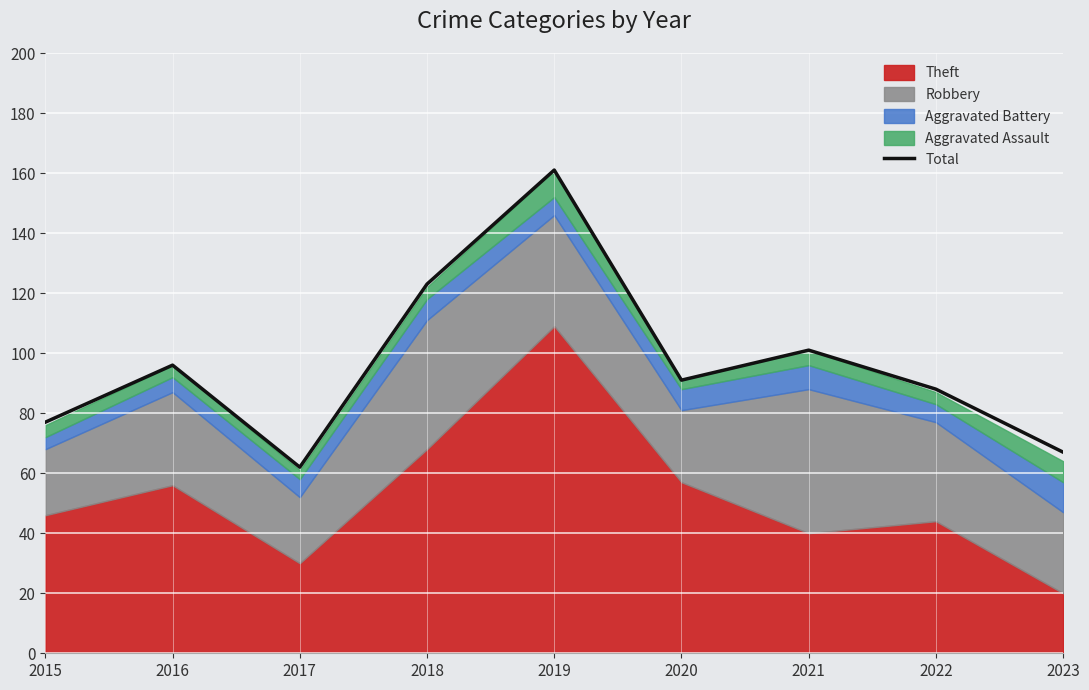

How many interior local peaks (higher than both neighbors) does the data have?

3